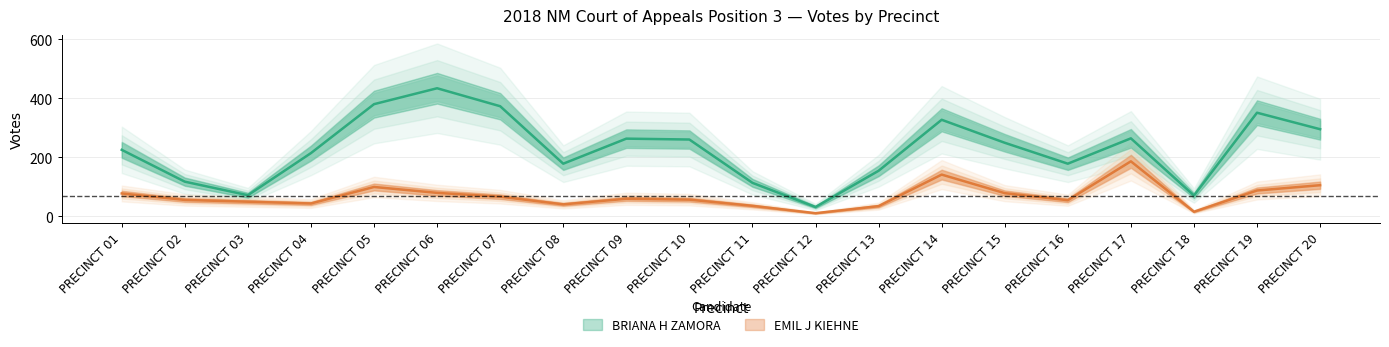

At how many categories does at least one series exceed 81?

17